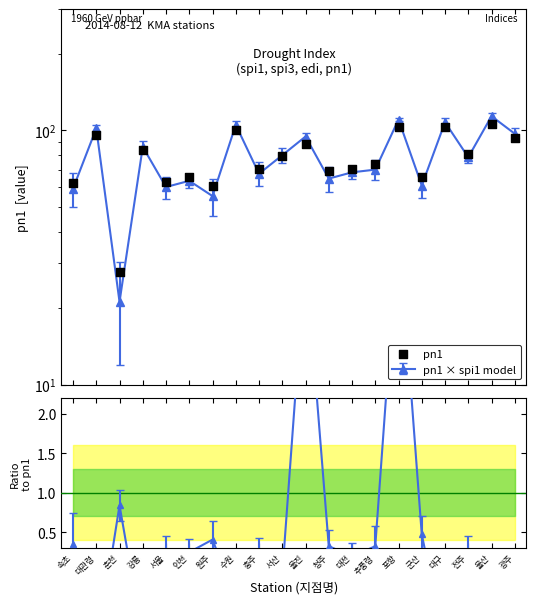

What is the ratio of the value at 충주 to the value at 원주?

1.2